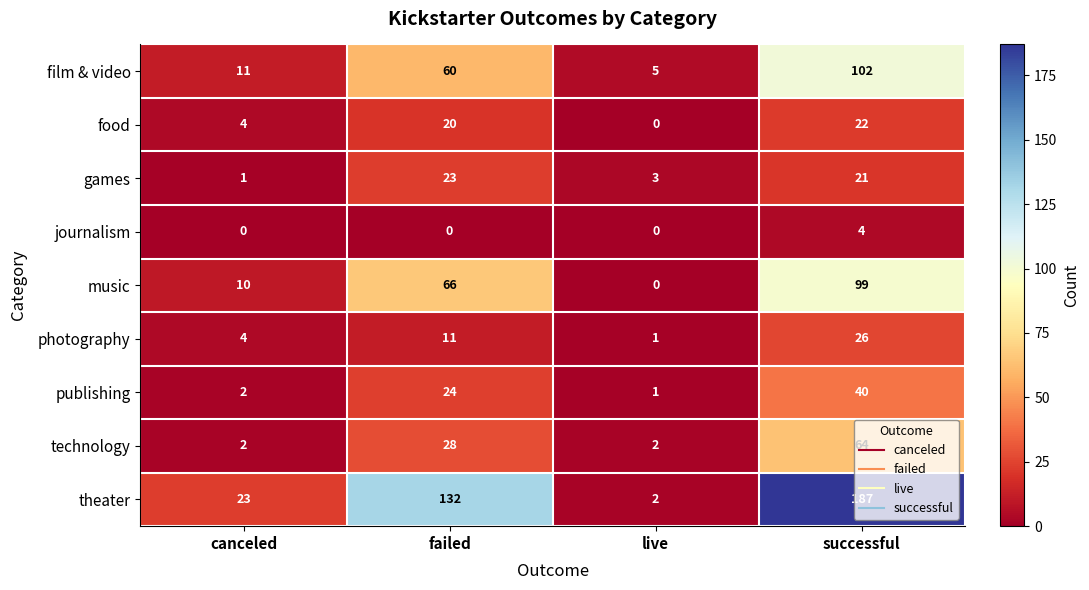

True or false: photography has a value of 26 at successful.

True